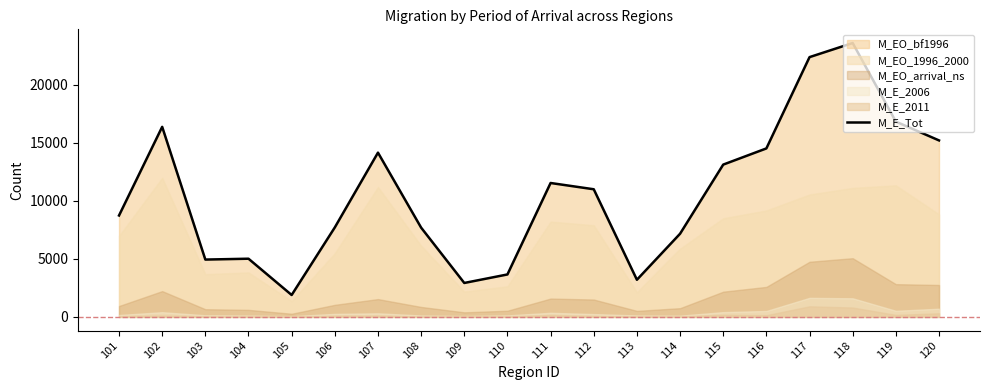

What is the change in value from 114 to 118?

+16443